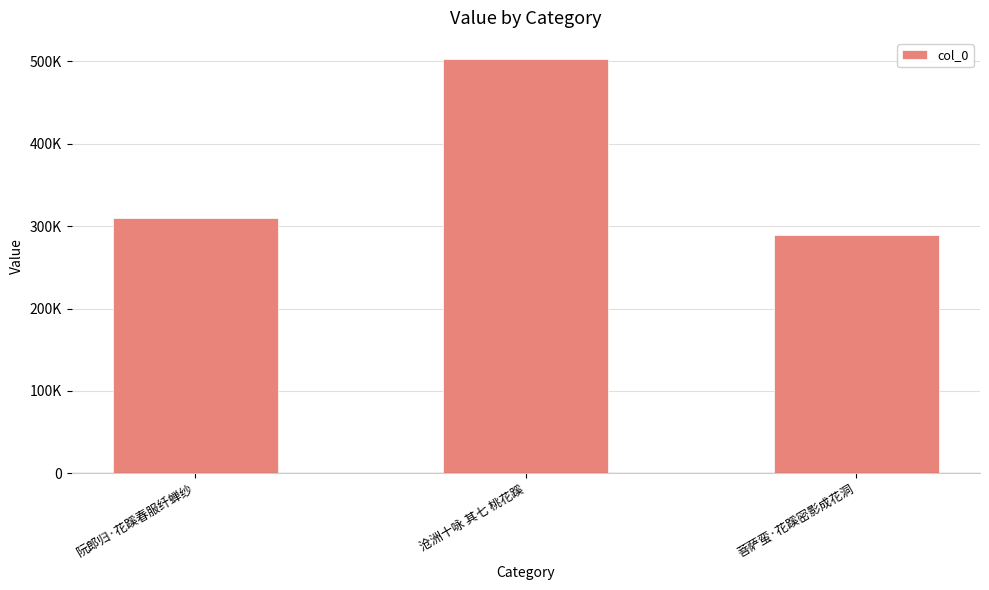

Are the bars horizontal?

No